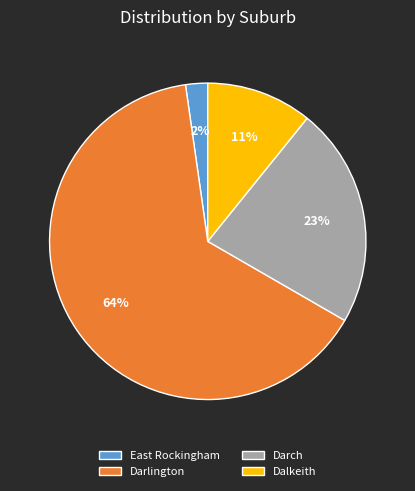

What is the smallest slice in the pie chart?

East Rockingham